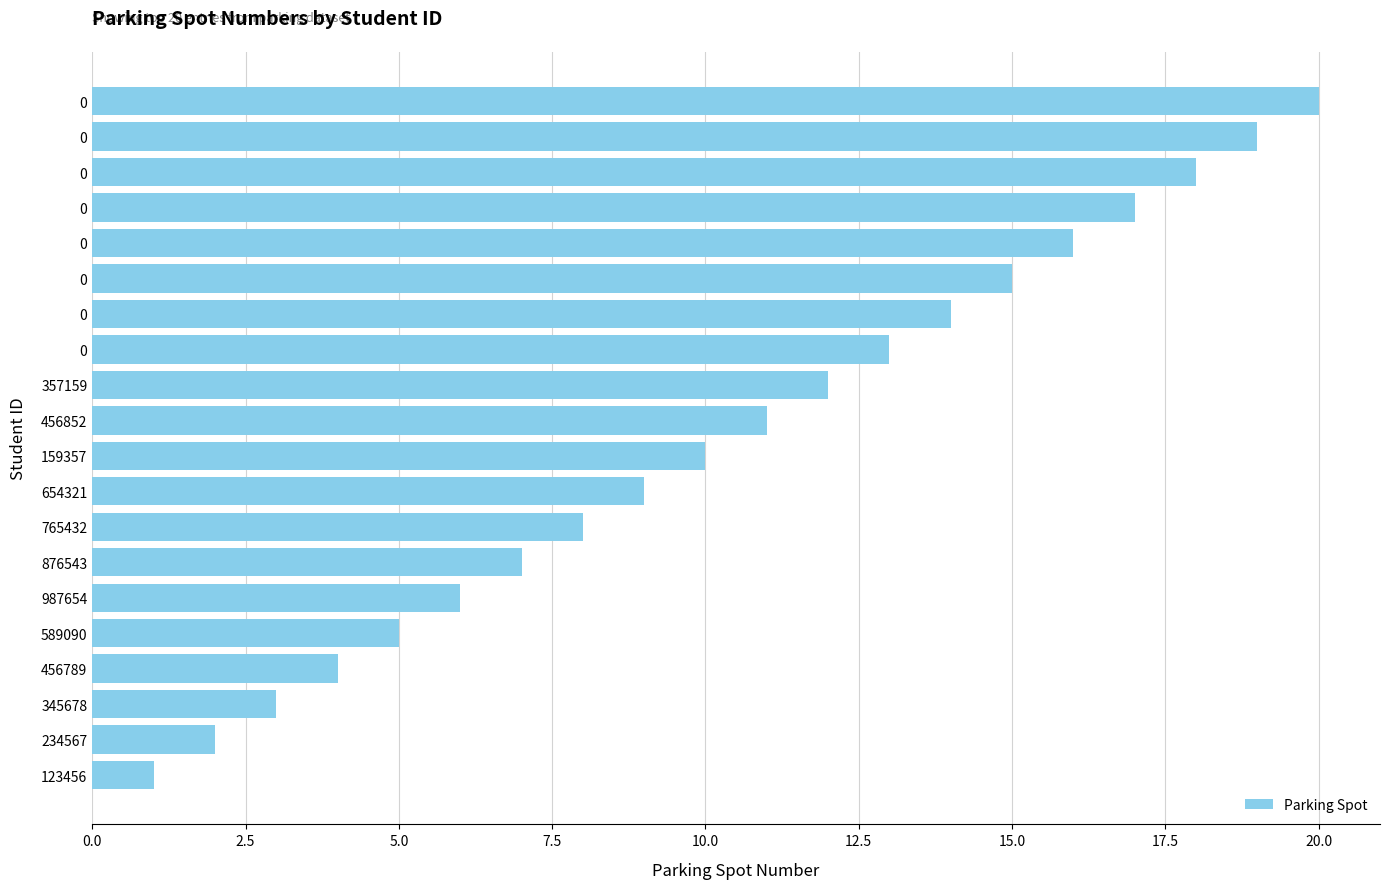

How many series are shown in this chart?

1